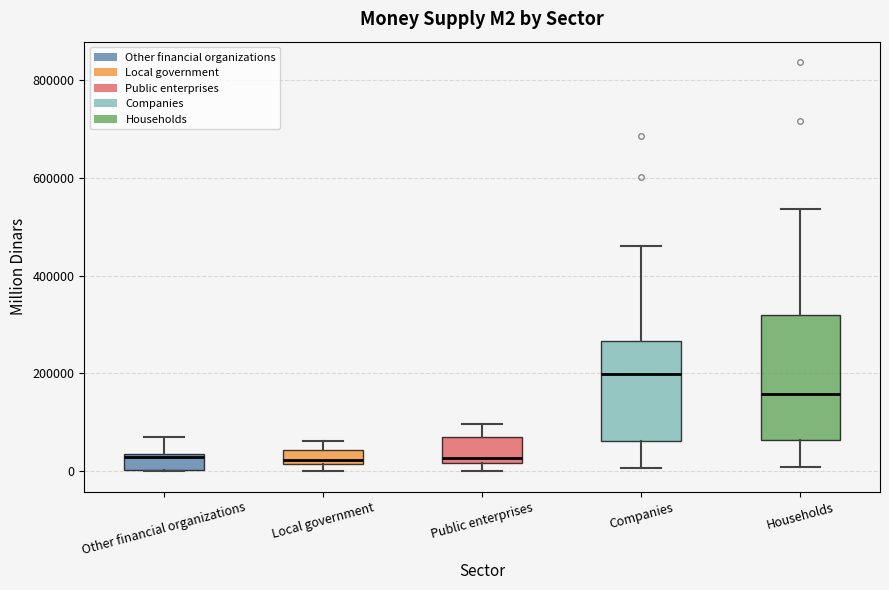

Comparing the boxes themselves (not the whiskers), which one is the tallest?

Households